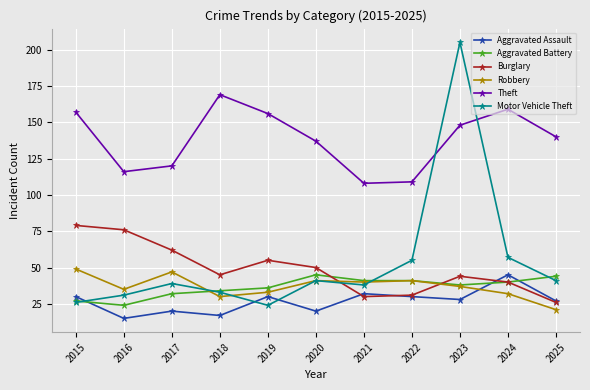

Reading left to right, list all the values displayed in this chart.

Aggravated Assault: 30	15	20	17	30	20	32	30	28	45	27
Aggravated Battery: 27	24	32	34	36	45	41	41	38	40	44
Burglary: 79	76	62	45	55	50	30	31	44	40	26
Robbery: 49	35	47	30	33	41	40	41	37	32	21
Theft: 157	116	120	169	156	137	108	109	148	159	140
Motor Vehicle Theft: 26	31	39	33	24	41	38	55	205	57	41